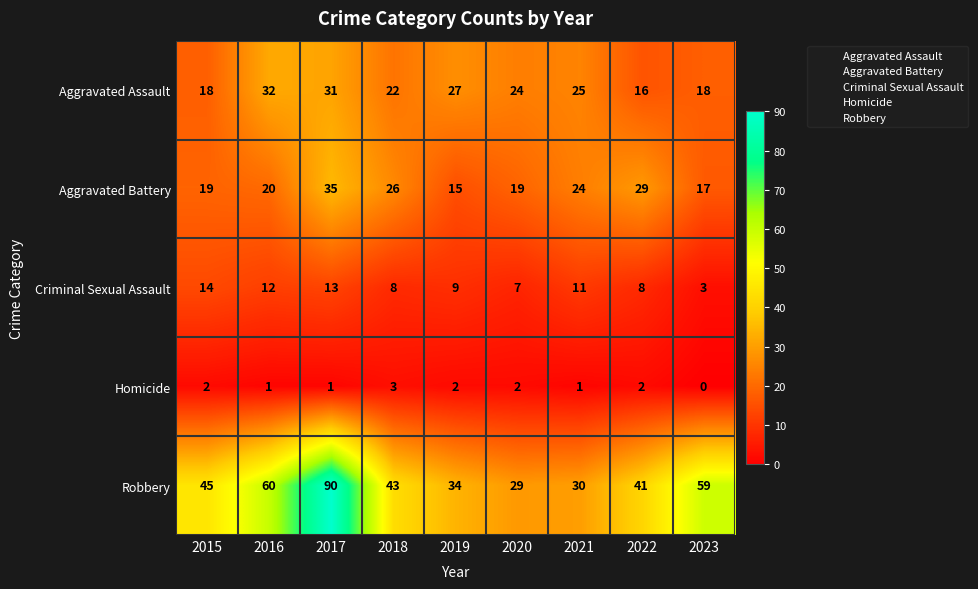

True or false: Criminal Sexual Assault has a value of 14 at 2015.

True